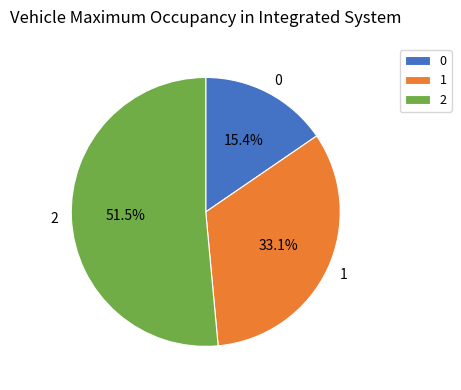

Rank the categories by value from highest to lowest.

2, 1, 0